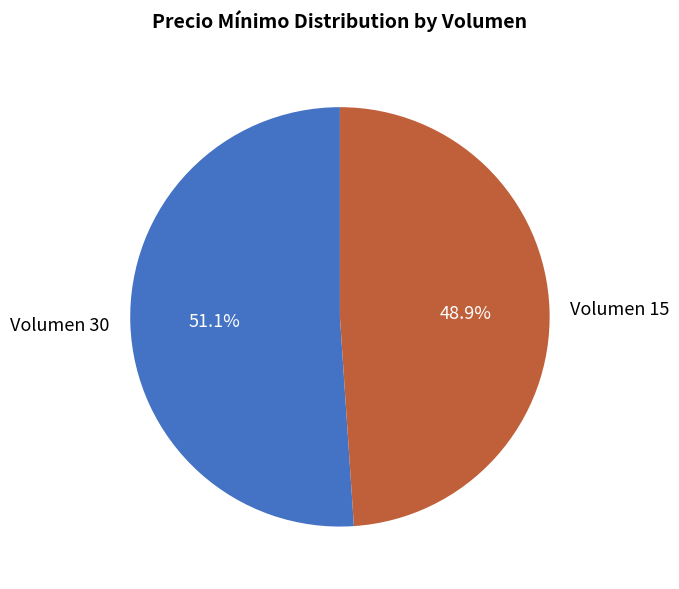

To the nearest percent, what portion does Volumen 15 represent?

49%